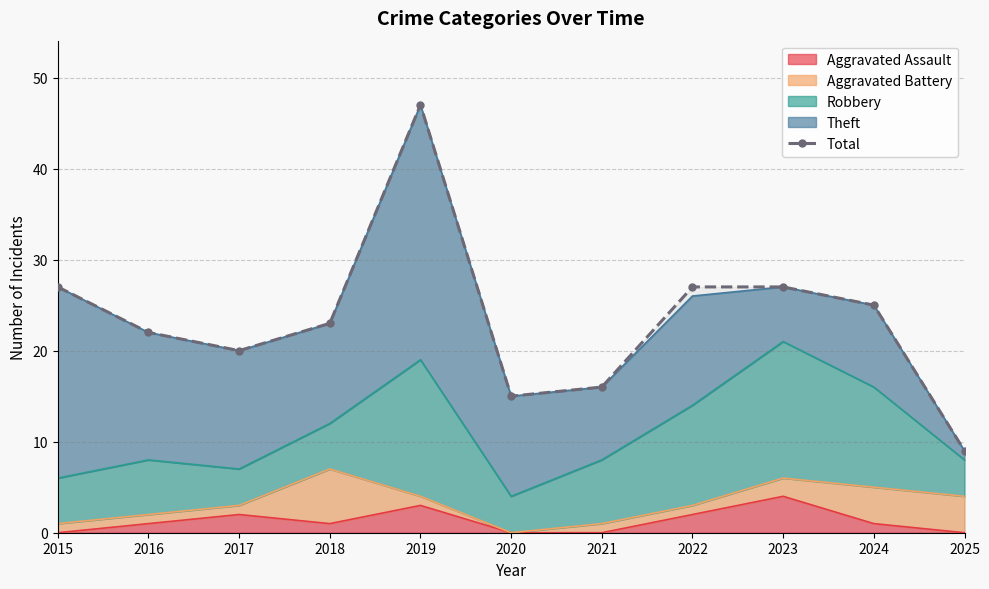

Rank the categories by value from highest to lowest.

2019, 2015, 2022, 2023, 2024, 2018, 2016, 2017, 2021, 2020, 2025